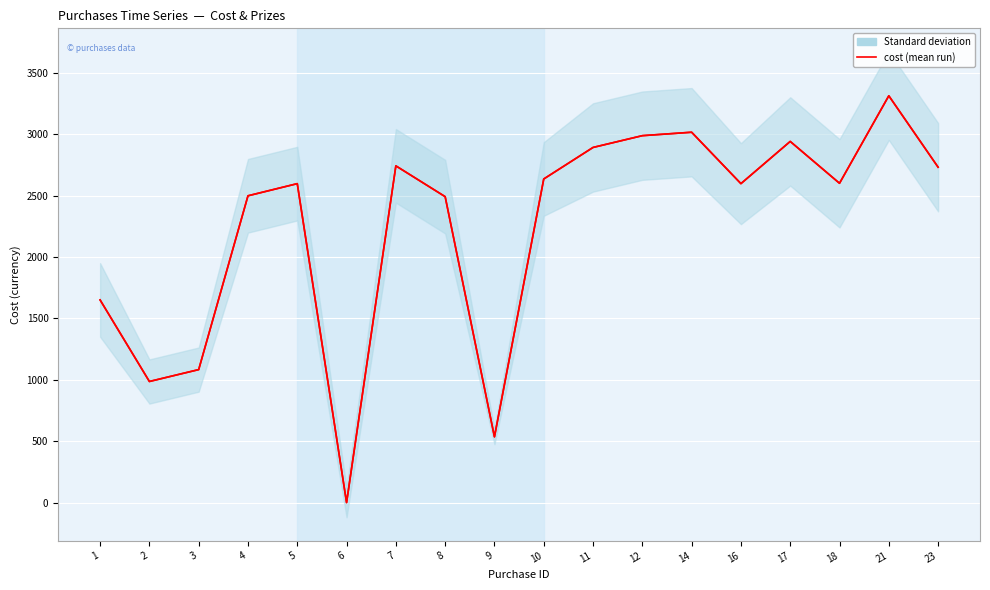

Reading right to left, list all the values displayed in this chart.

2733.1	3315.0	2602.0	2943.0	2599.0	3018.0	2990.0	2894.0	2637.0	535.8	2493.0	2744.0	0.0	2599.0	2500.0	1083.5	986.6	1651.2